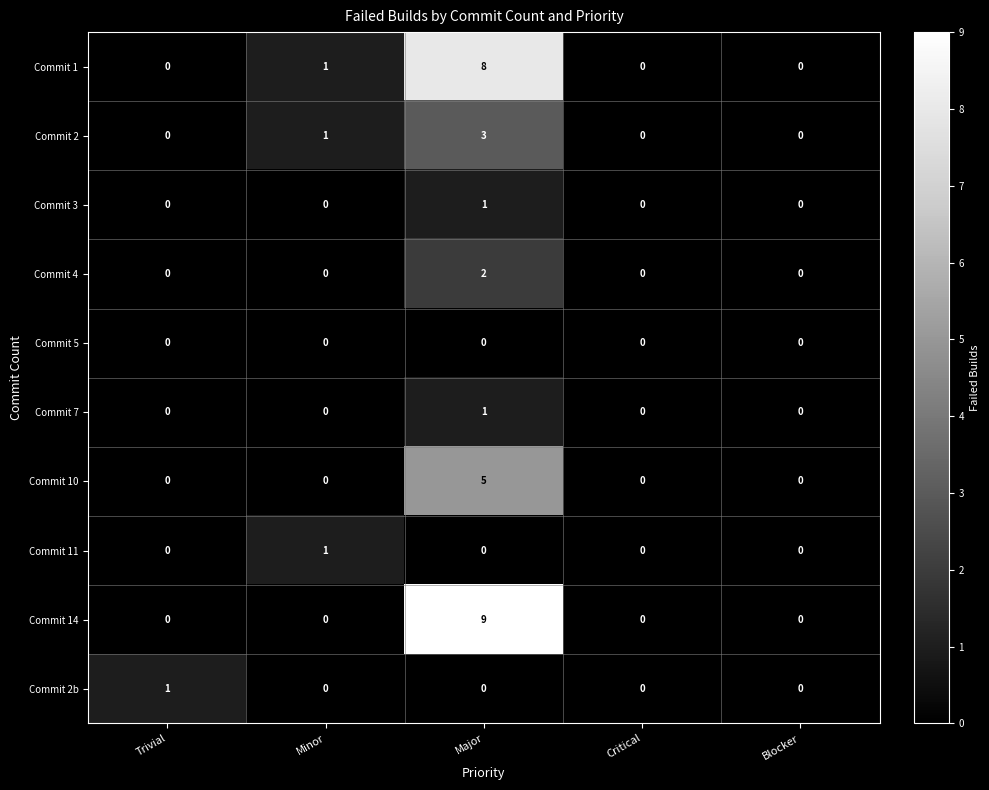

The Commit 10 series shows 2 at Critical. True or false?

False